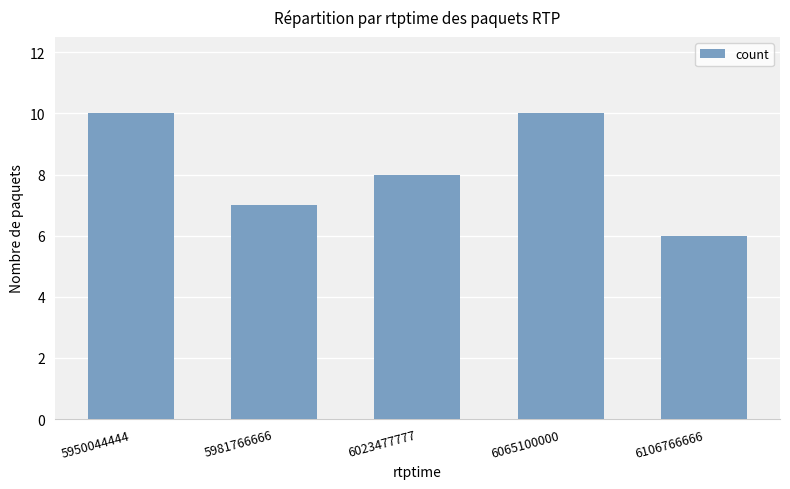

True or false: the data shows 13 at 5950044444.

False